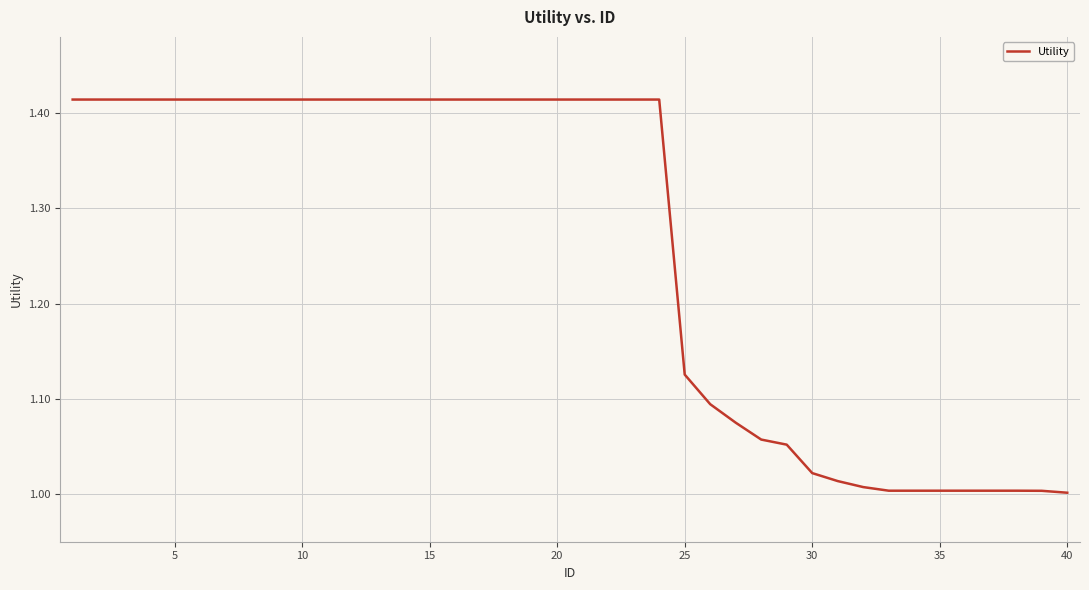

What is the difference between the maximum and minimum values?

0.4